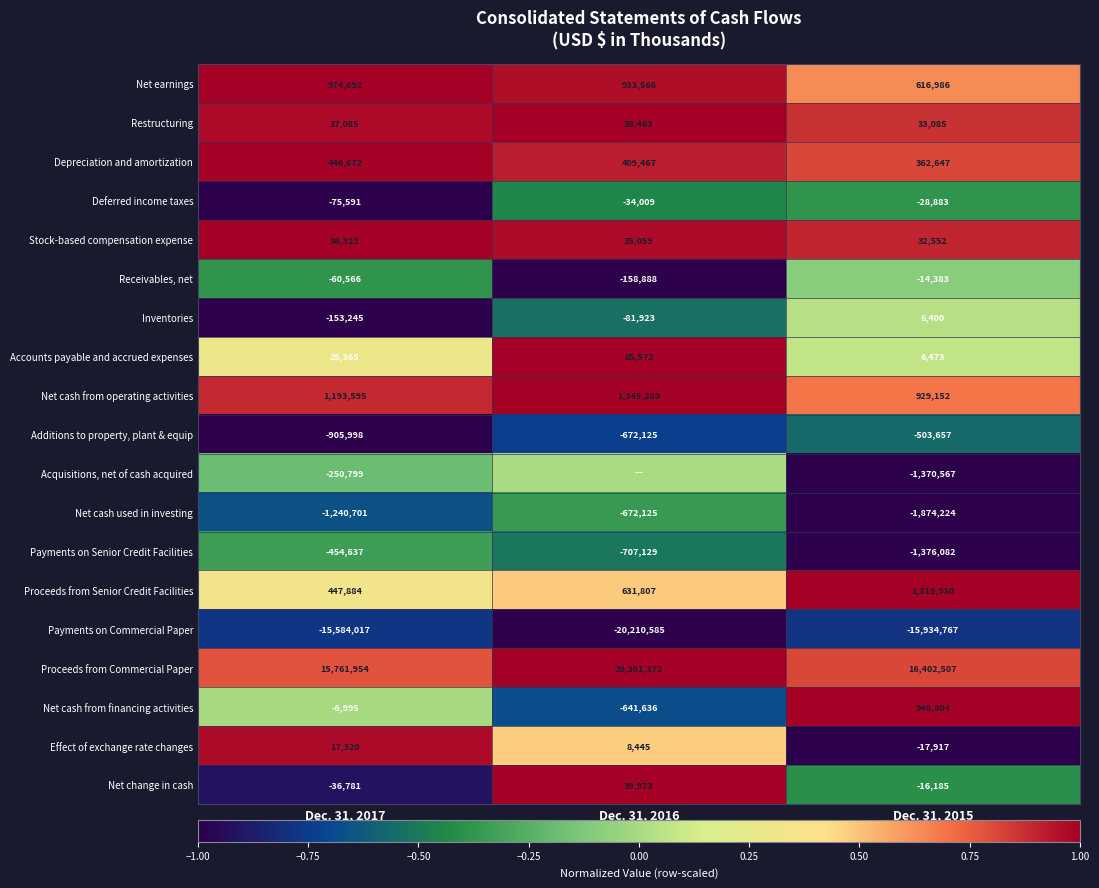

Read the Depreciation and amortization value at Dec. 31, 2017, to the nearest 10.

446670